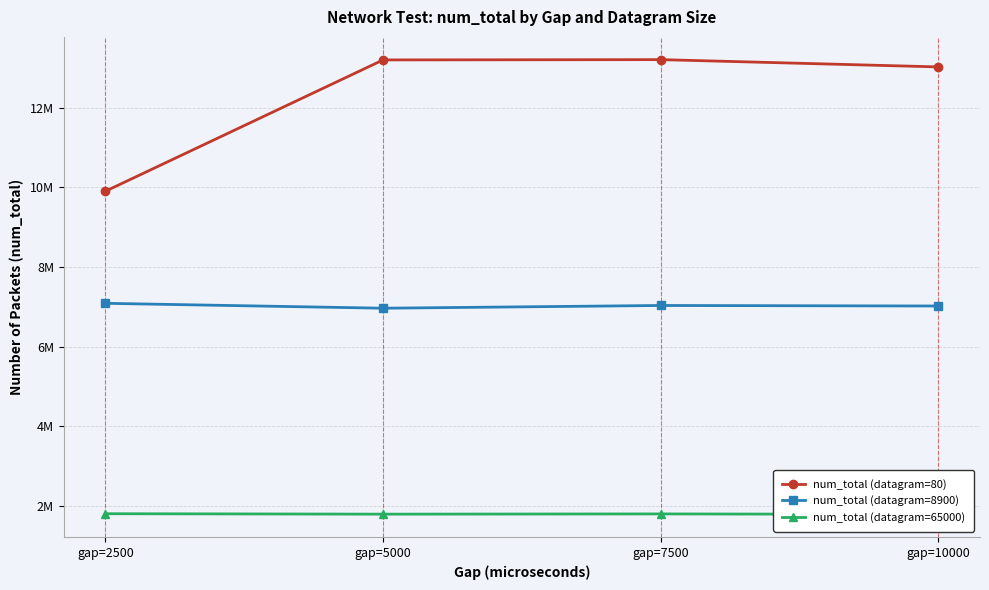

Which has a higher value, gap=2500 or gap=5000?

gap=5000